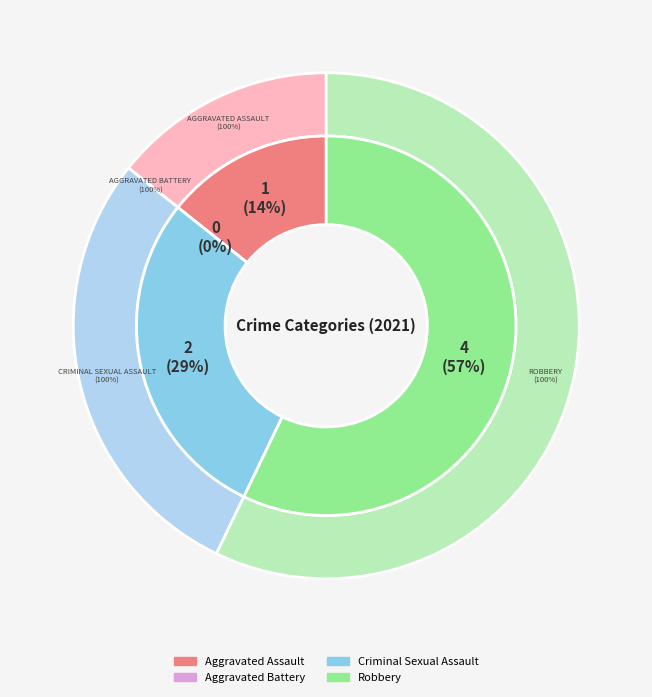

Combined, do Aggravated Battery and Aggravated Assault account for over 50%?

No